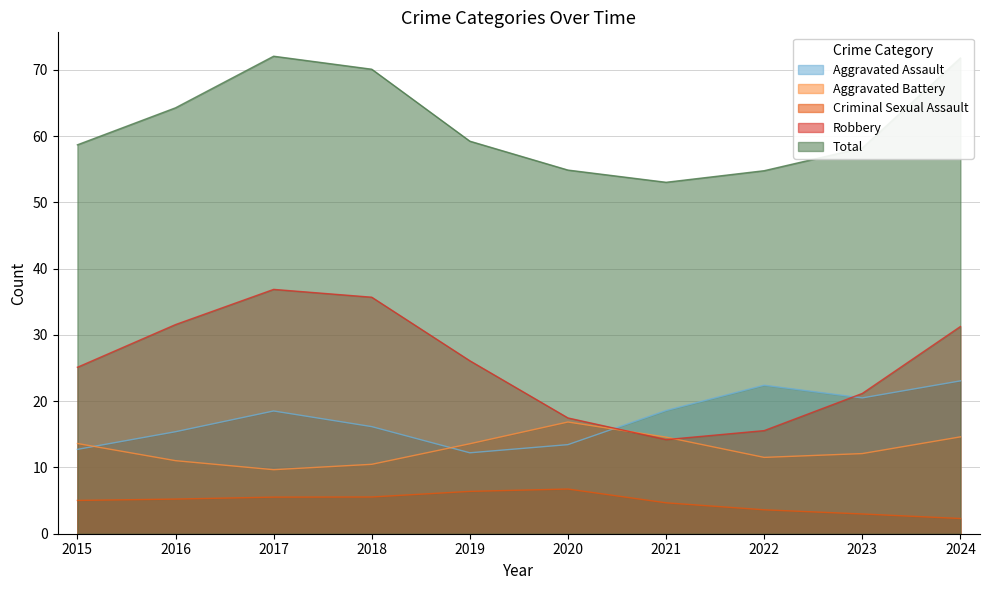

What is the difference between the second highest and second lowest values in the Total series?

17.0